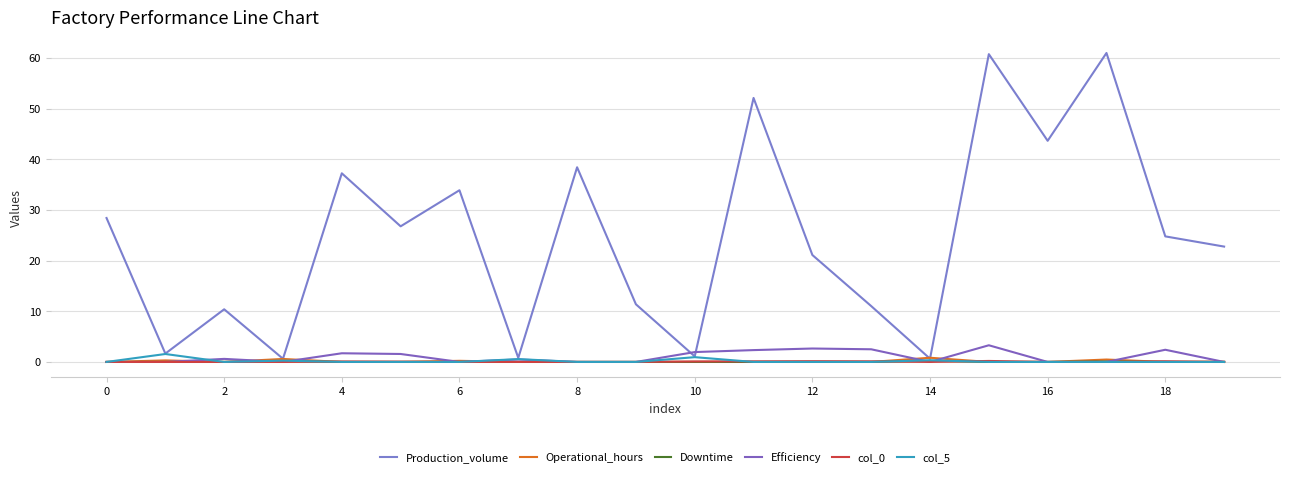

How many lines are shown in the chart?

6